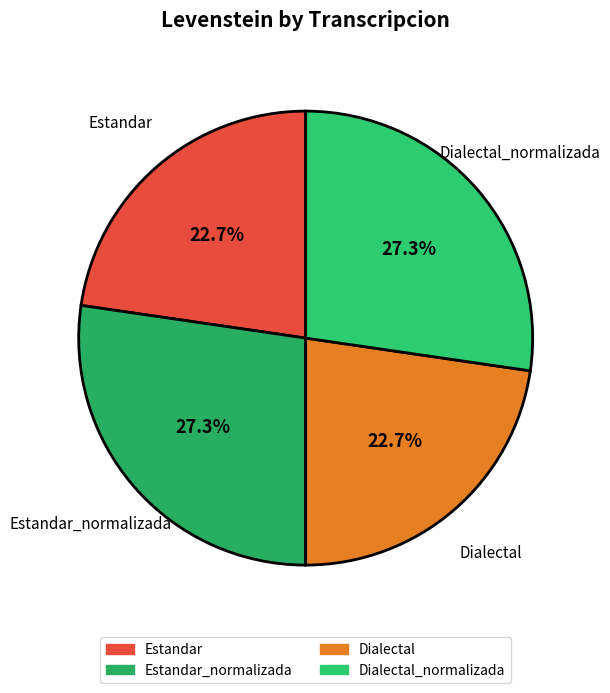

How many slices are in this pie chart?

4